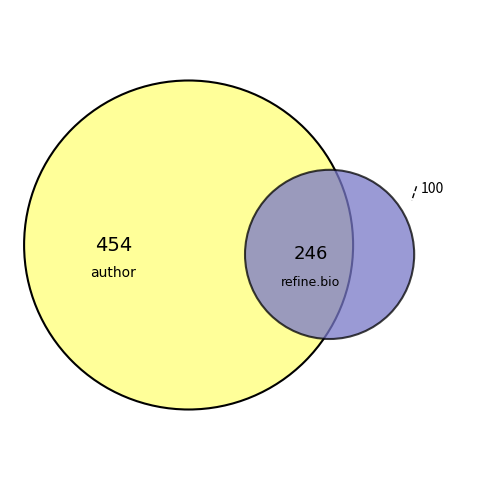

True or false: 9 accounts for 7% of the total.

False